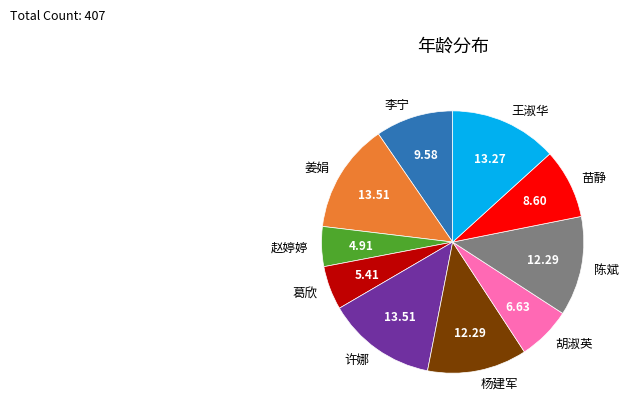

True or false: 许娜 accounts for 14% of the total.

True